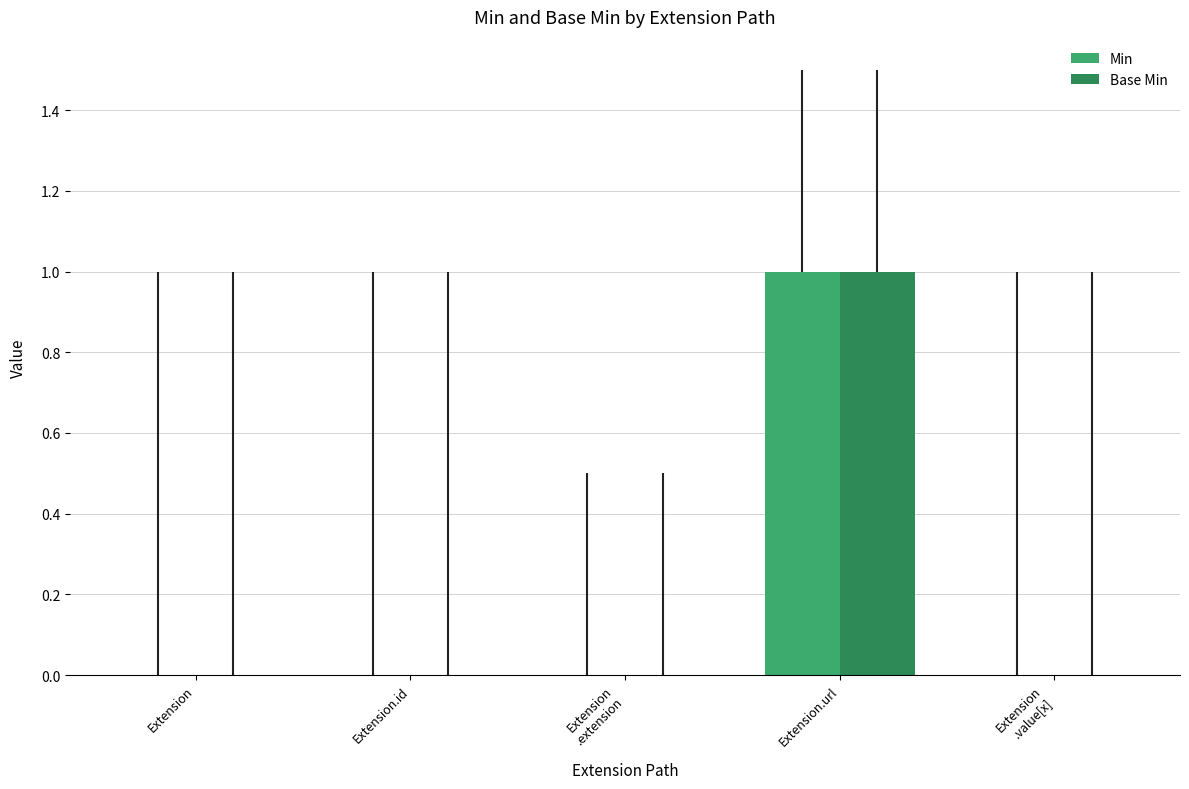

How many groups of bars are there?

5